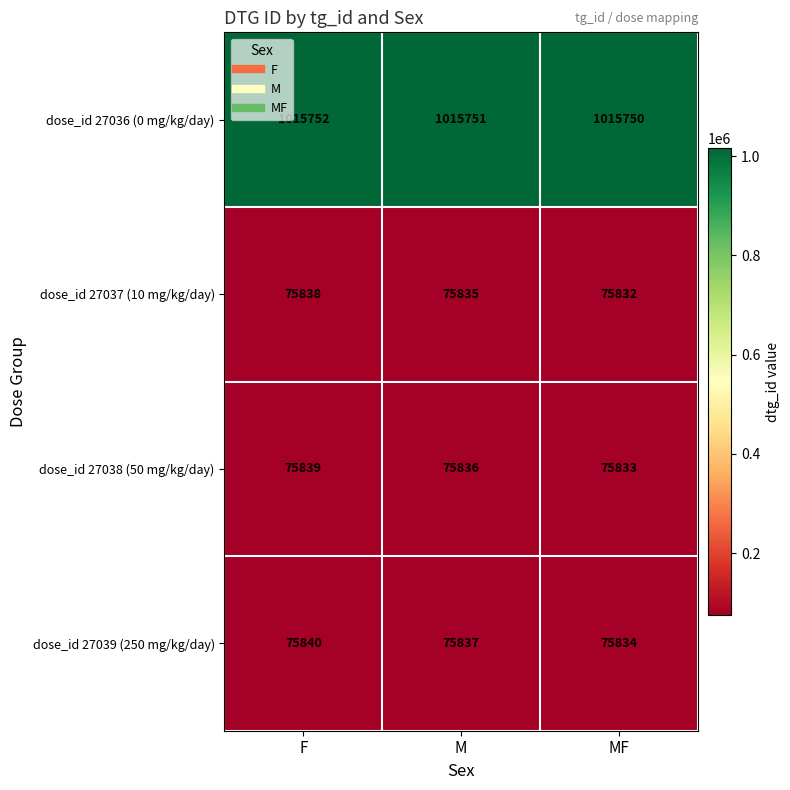

What is the spread (max minus min) of values at MF?

939918